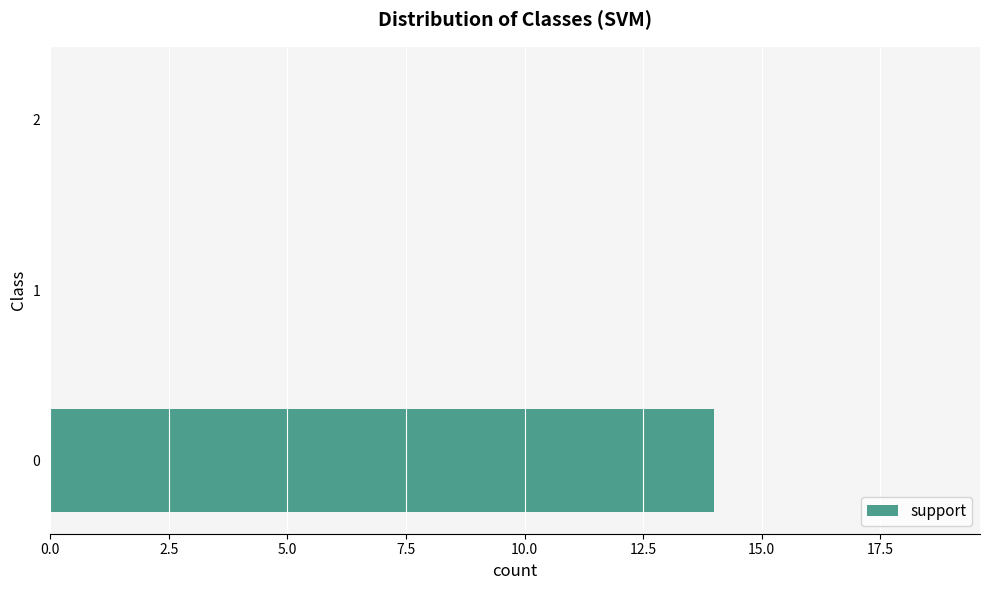

How many distinct data groups are displayed?

1